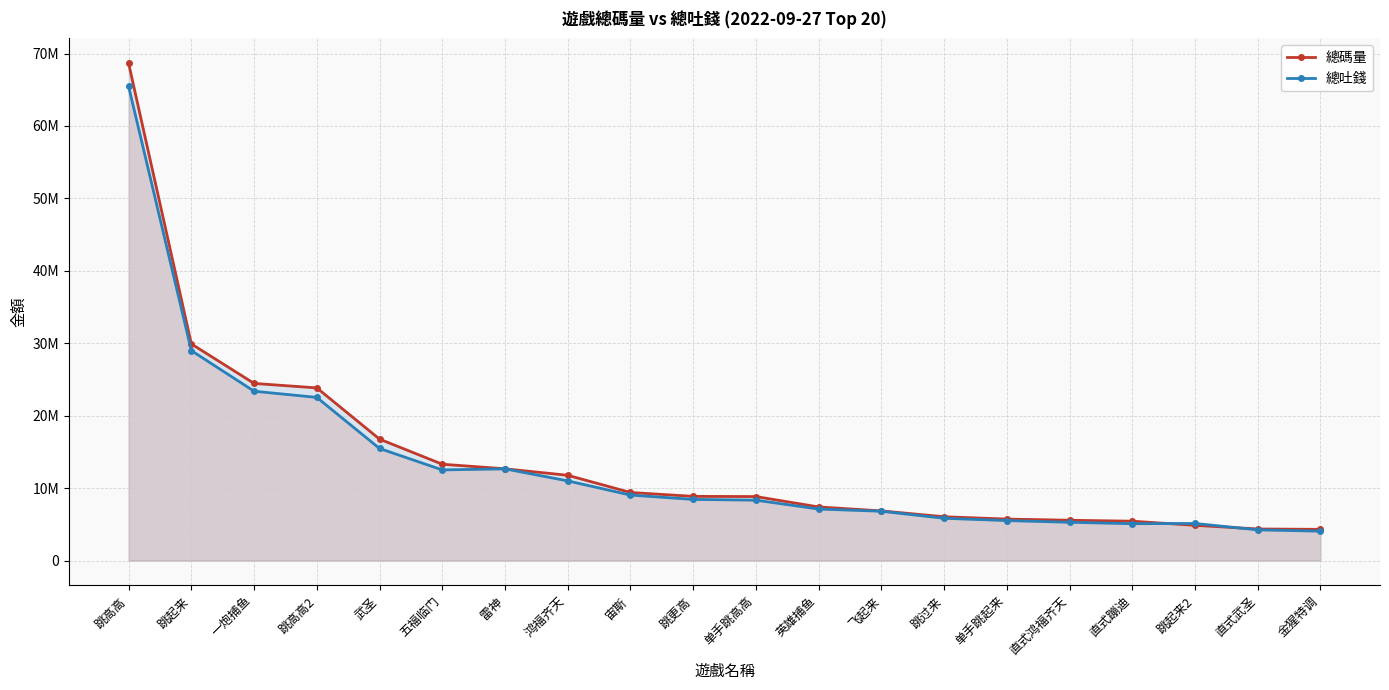

The 總吐錢 series shows 5131203.1 at 跳起来2. True or false?

True